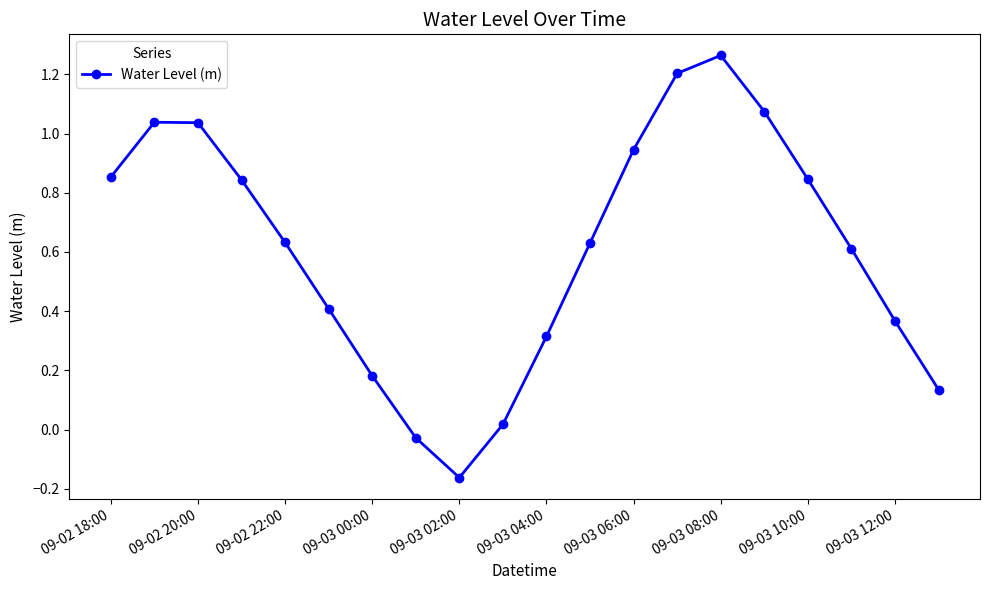

What is the difference between the maximum and minimum values?

1.4